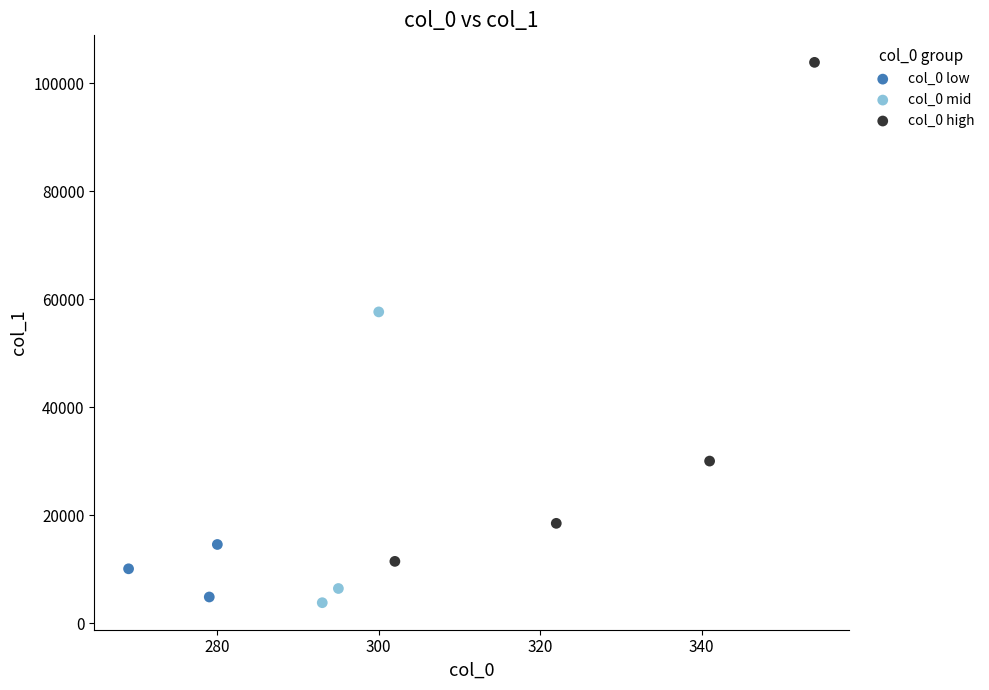

Which series has the largest Y range (max minus min)?

col_0 high